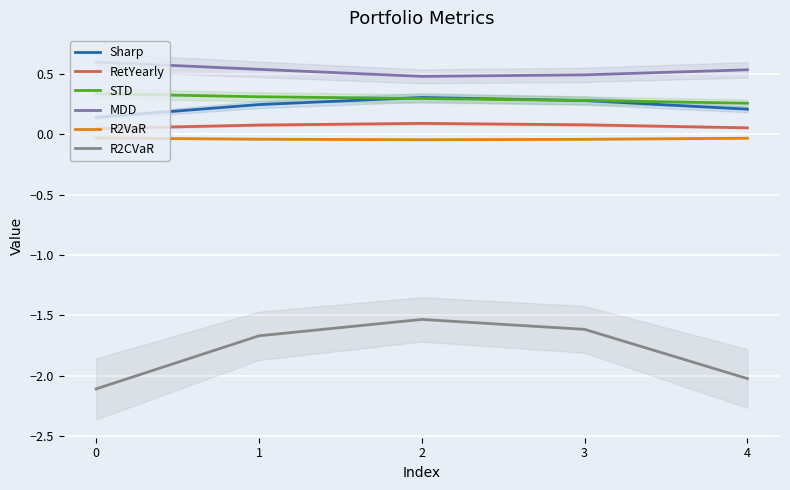

Which category has the lowest value in the MDD series?

2